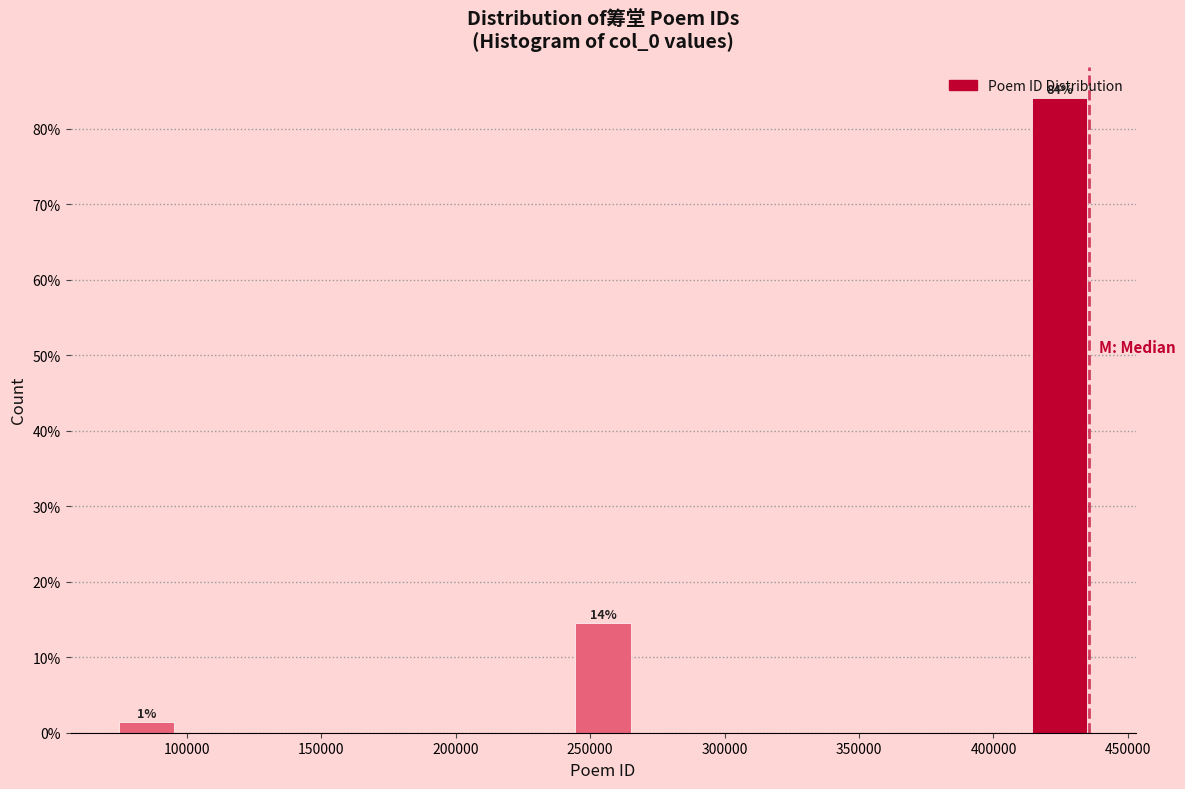

Which range on the x-axis has the tallest bar?

410000 to 435000